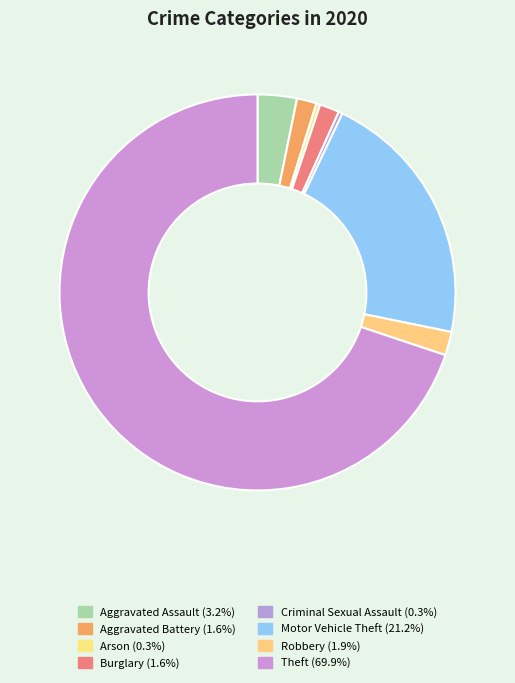

How many slices are in this pie chart?

8